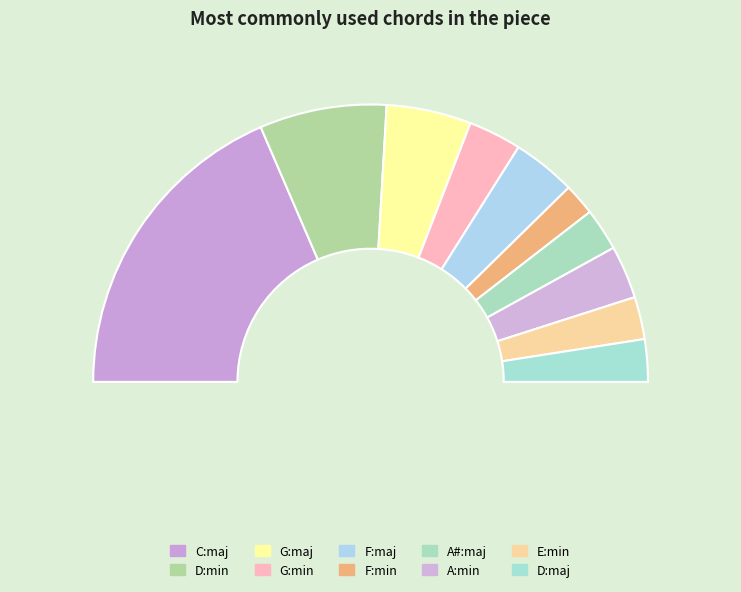

Rank the categories by value from lowest to highest.

F:min, A#:maj, E:min, D:maj, G:min, A:min, F:maj, G:maj, D:min, C:maj